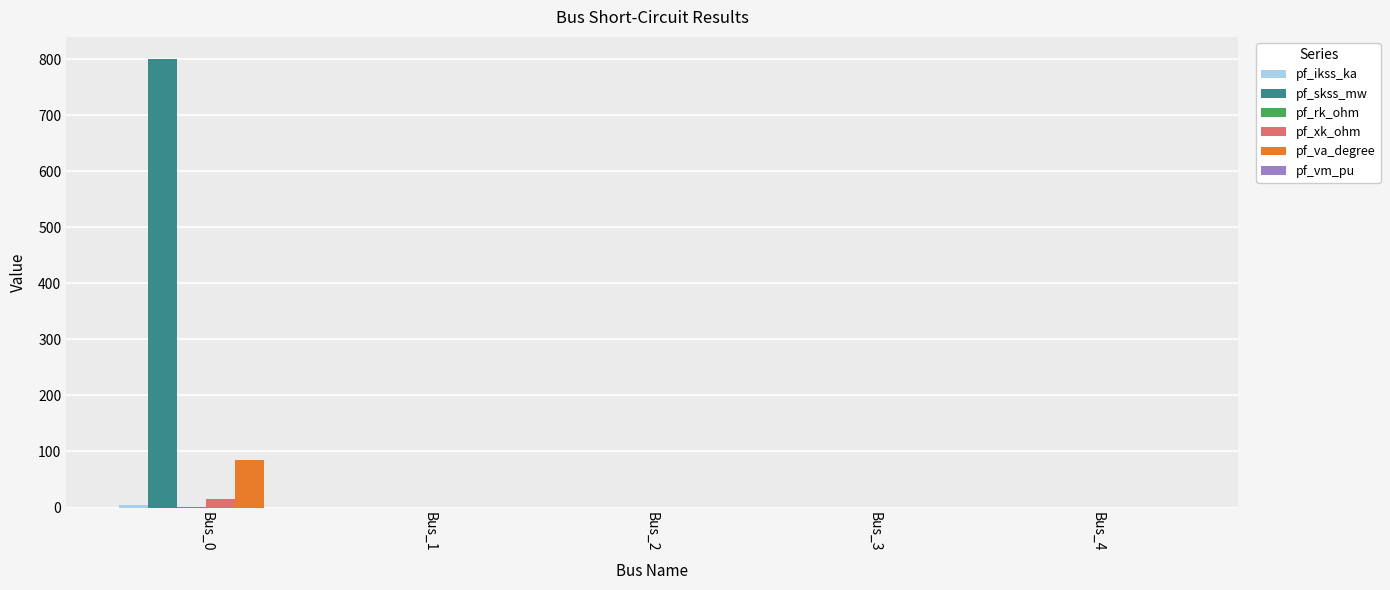

What is the maximum value shown in the chart?

800.0